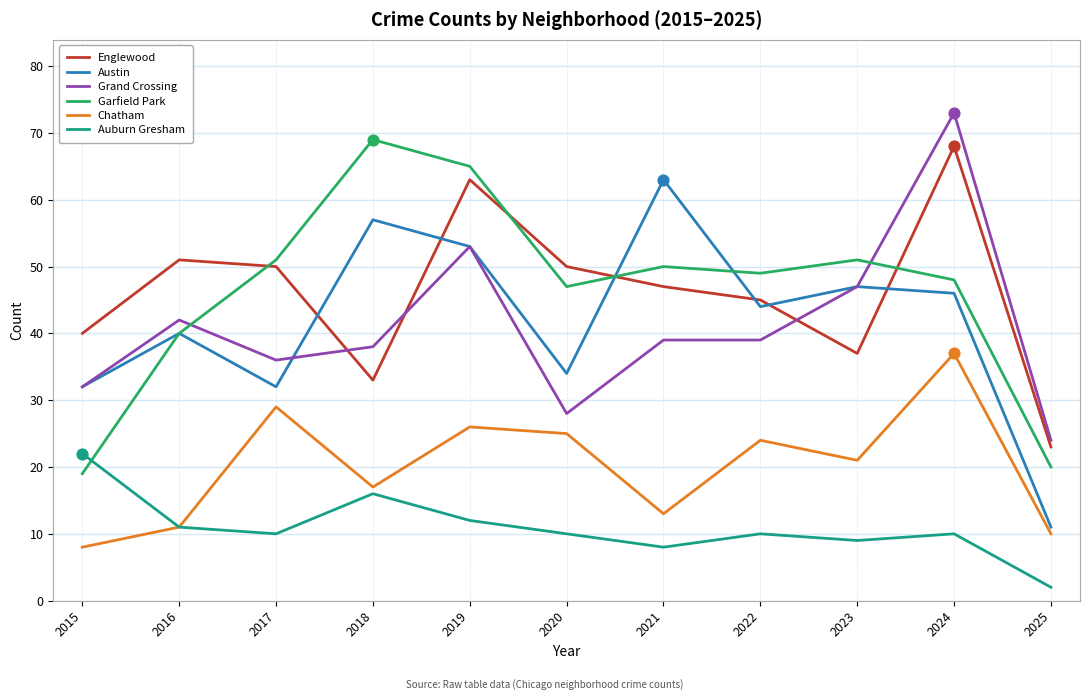

Between 2020 and 2021, which series saw the biggest shift?

Austin